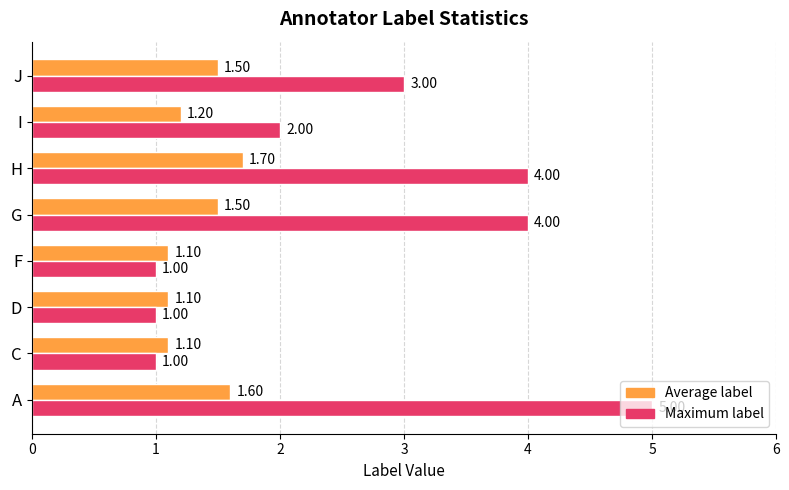

What is the sum of the Maximum label values at F and D?

2.0